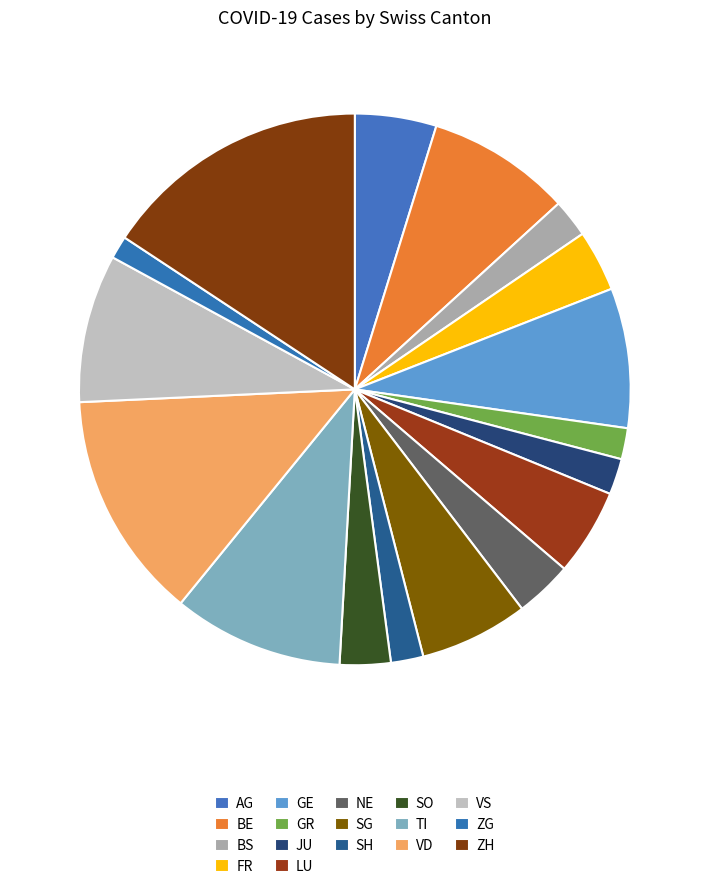

To the nearest percent, what portion does AG represent?

5%